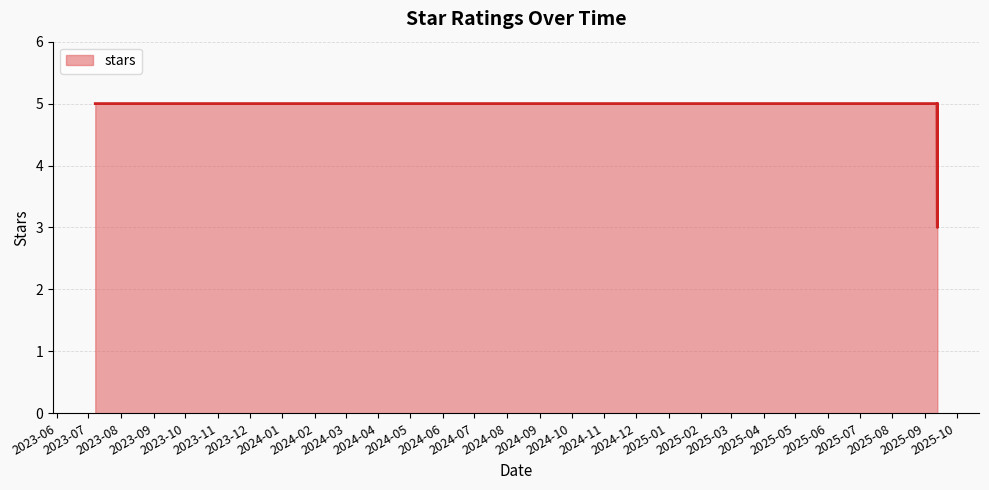

Which category has the lowest value across all series?

2025-09-12